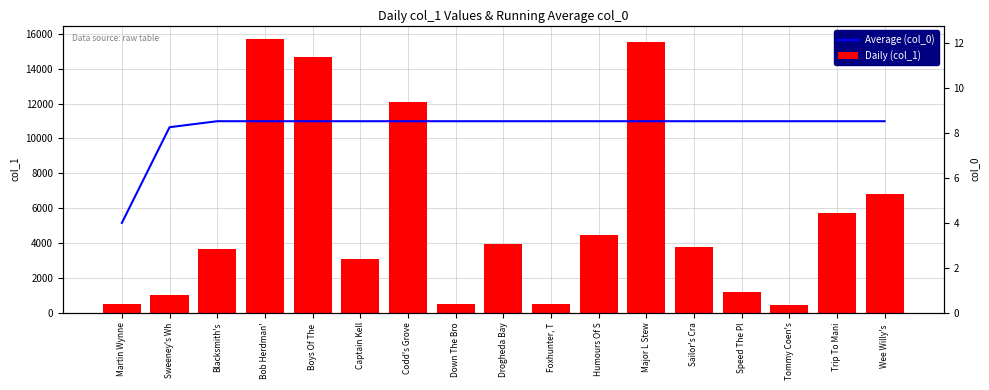

Does the chart contain stacked bars?

No